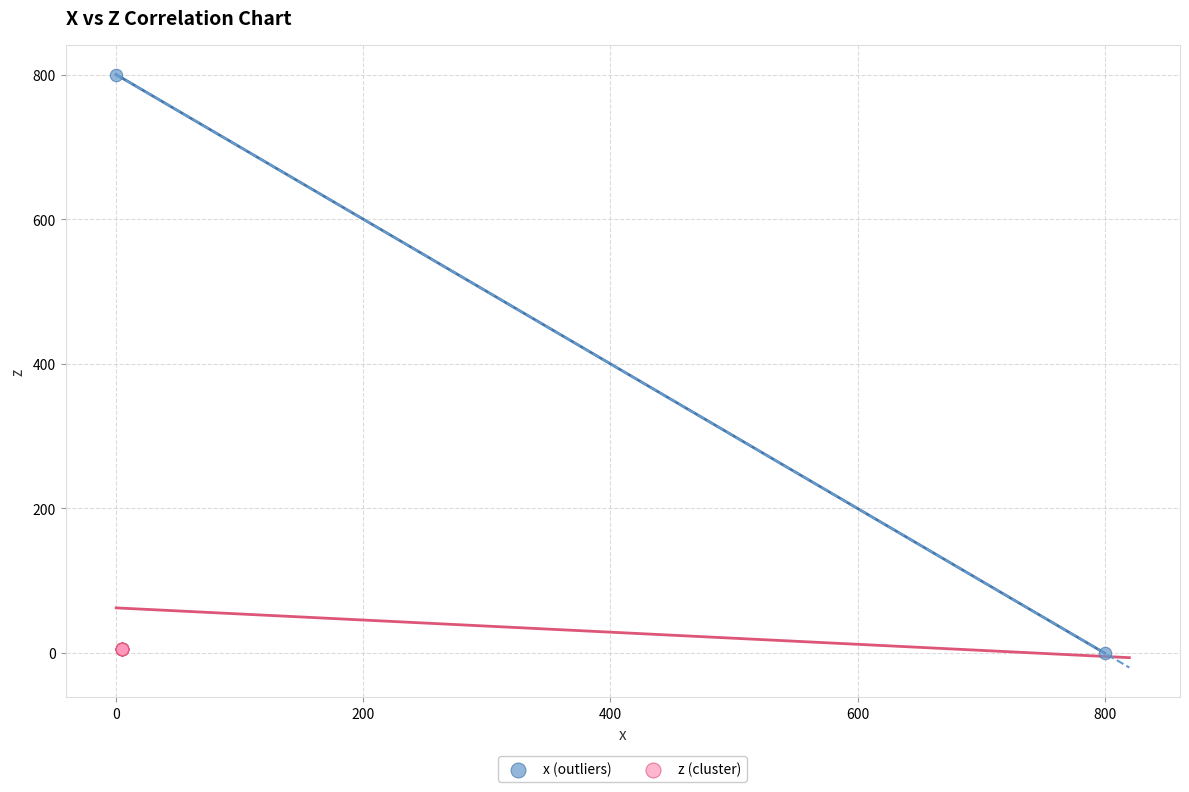

What are all the series names shown in the legend?

x (outliers), z (cluster)